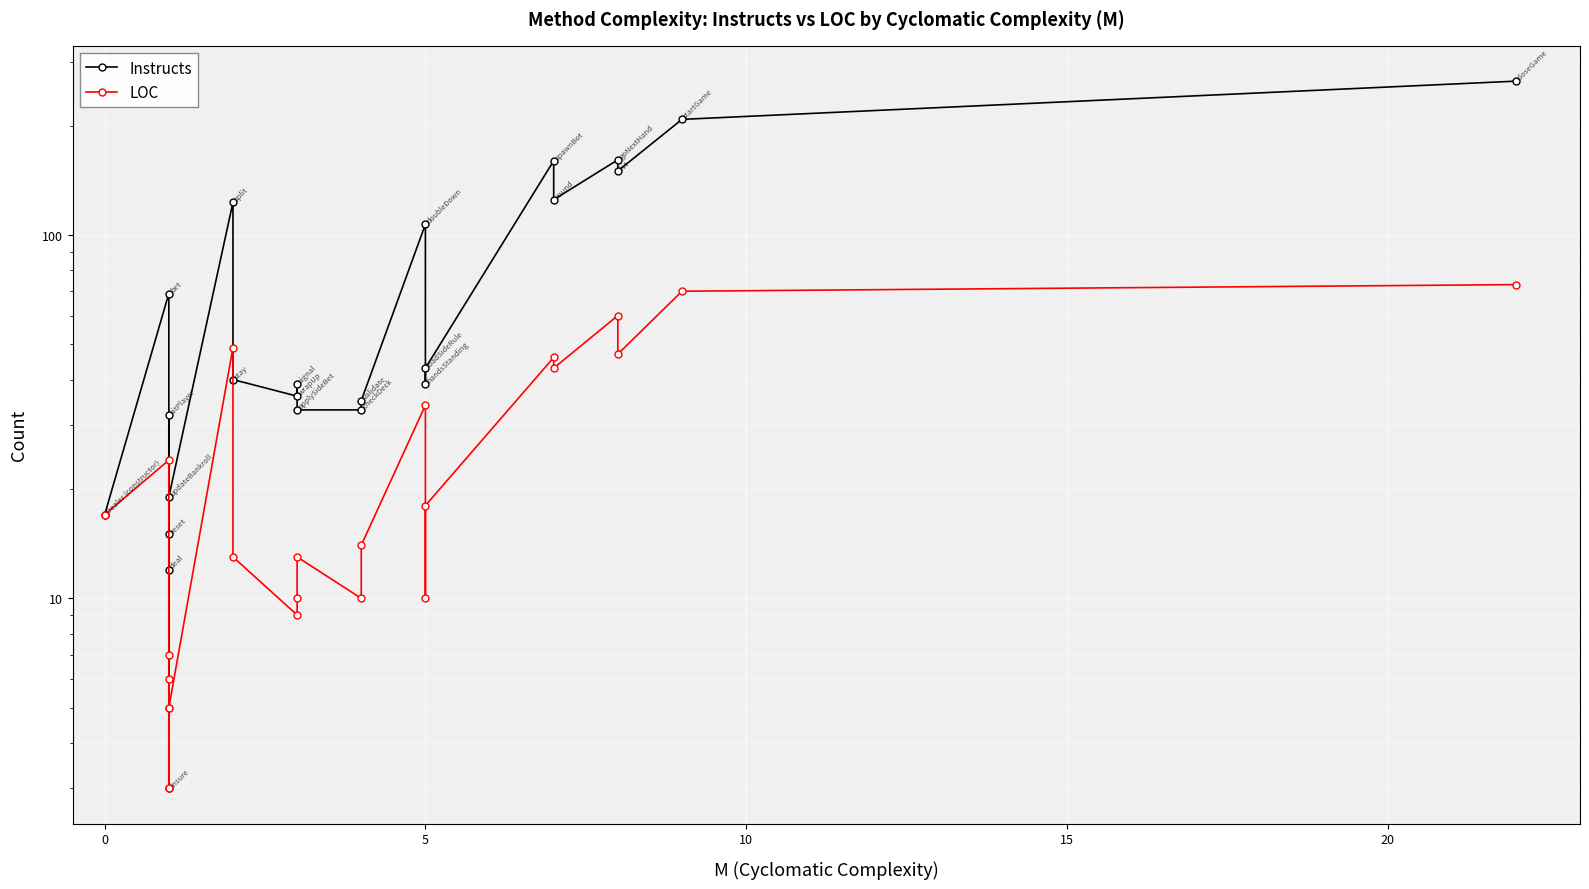

List the series in order of their overall mean, lowest first.

LOC, Instructs